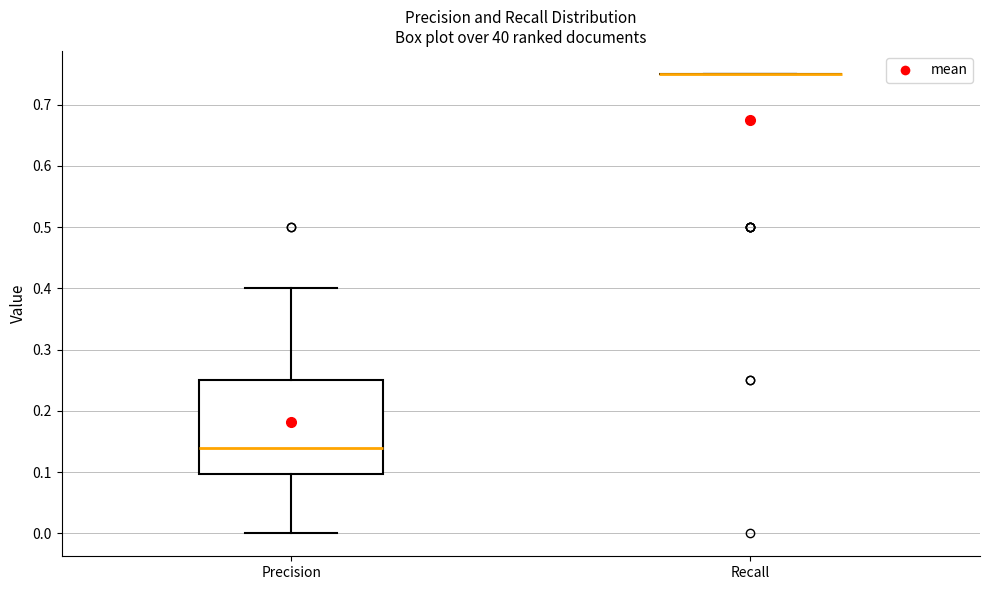

Which box is the tallest, from its lower edge to its upper edge?

Precision